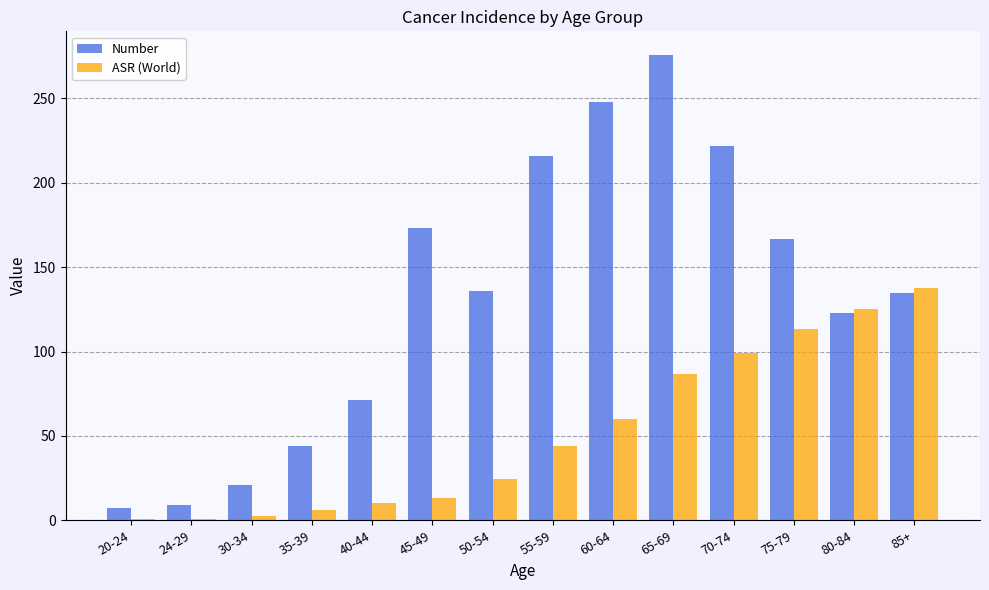

What is the sum of the Number values at 30-34 and 80-84?

144.0